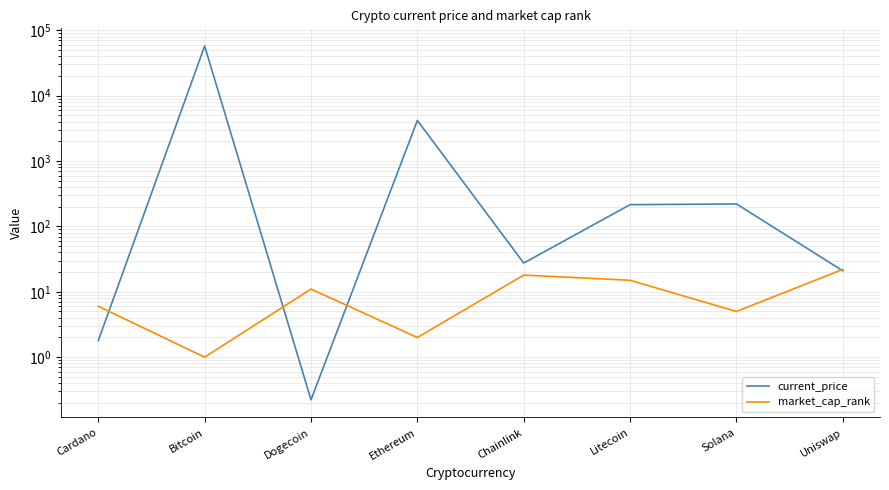

What is the sum of all current_price values?

62126.0